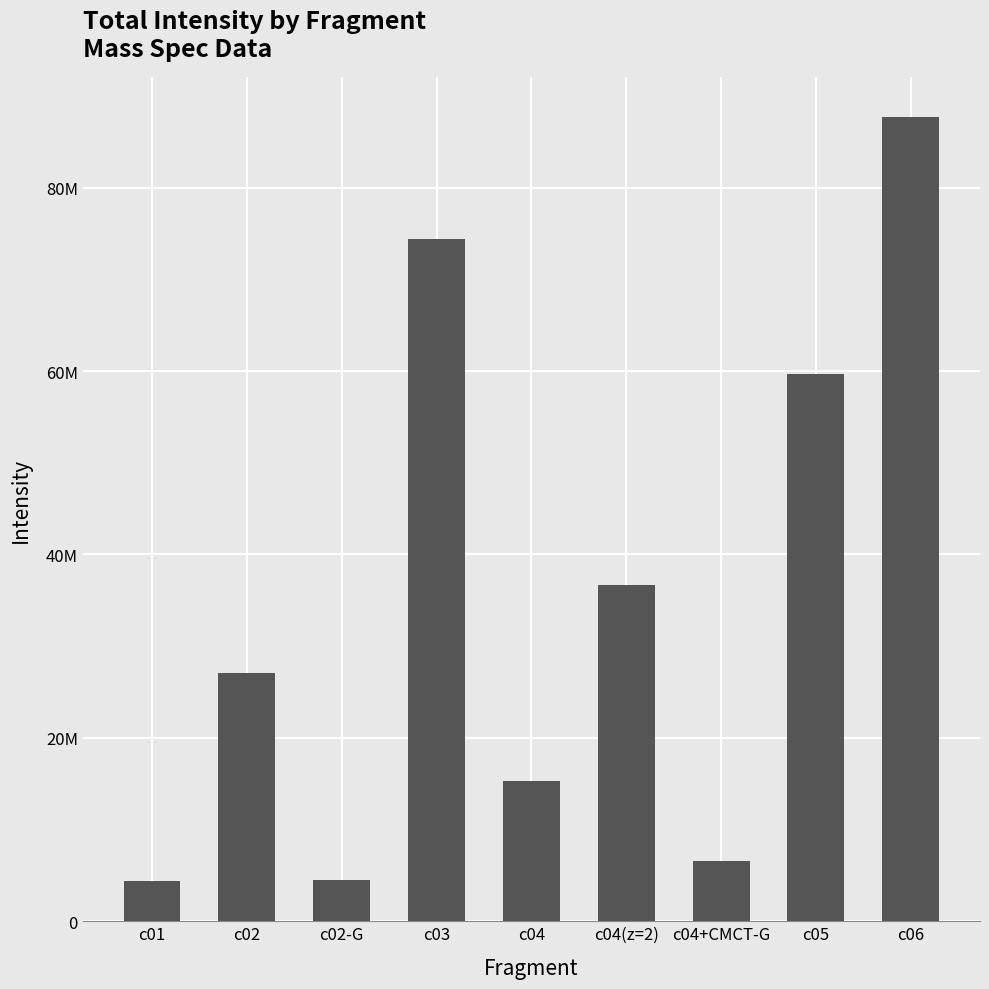

Which category has the highest value across all series?

c06